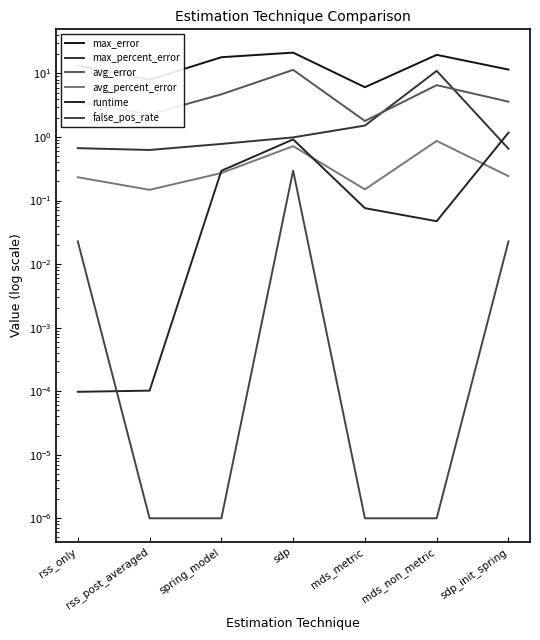

Is it true that max_error equals 15.6 at sdp_init_spring?

False